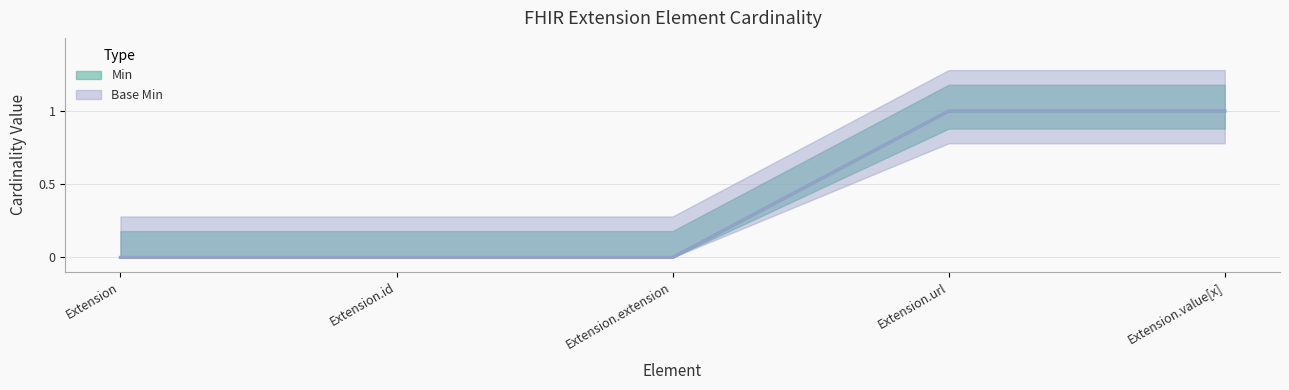

What is the sum of all Base Min values?

2